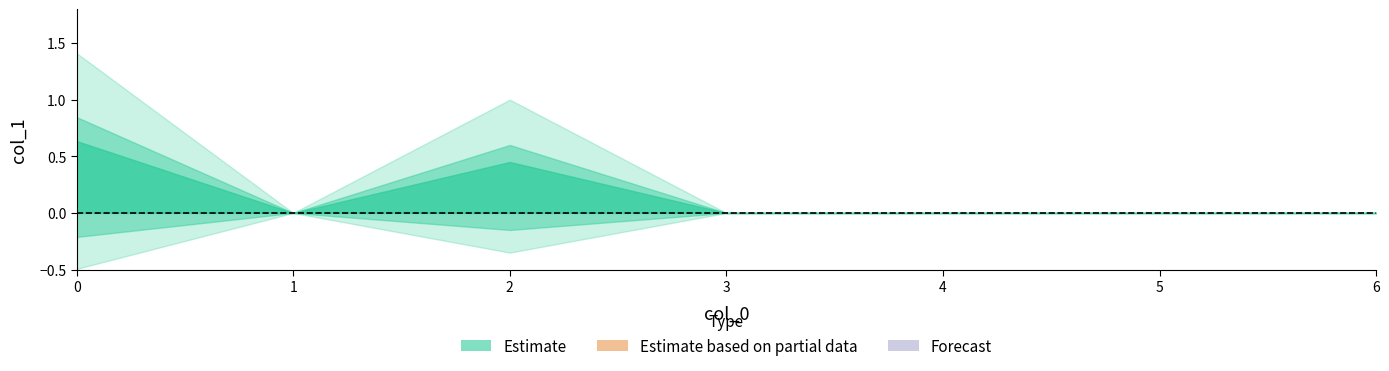

At which label is the value closest to 0?

1